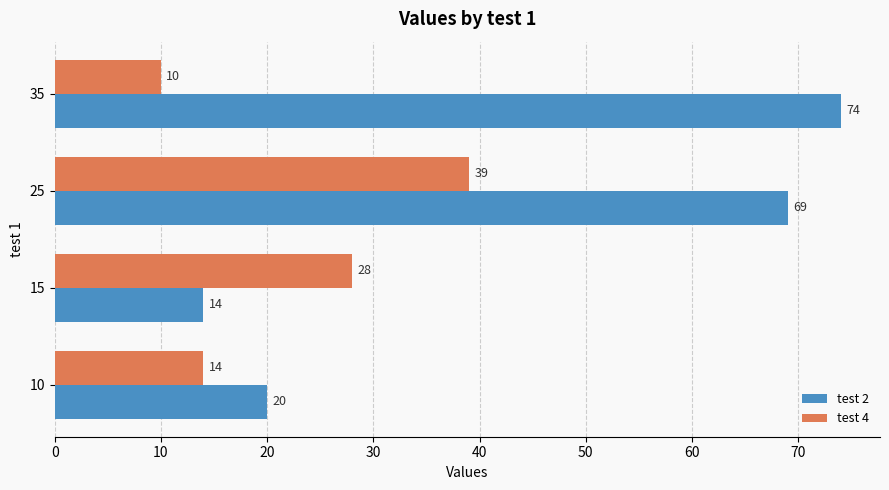

How many test 4 values are between 14 and 39?

3